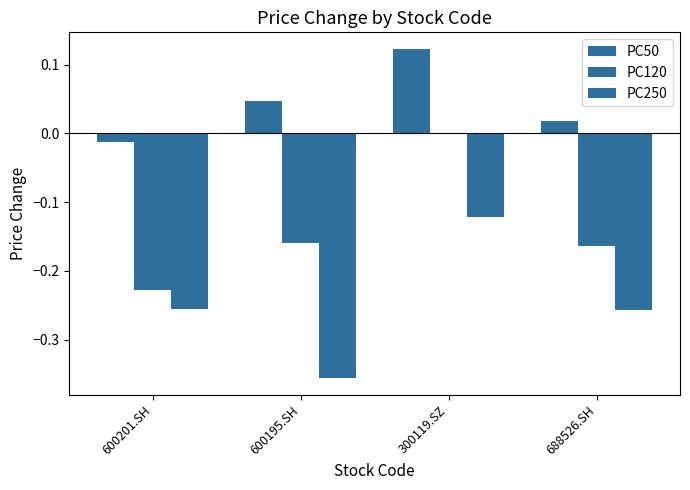

How many values in the PC50 series exceed 0?

3